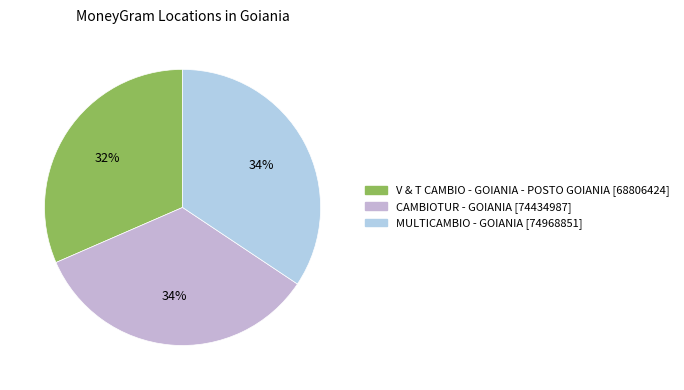

Approximately how many times larger is the value at V & T CAMBIO - GOIANIA - POSTO GOIANIA compared to MULTICAMBIO - GOIANIA?

0.9